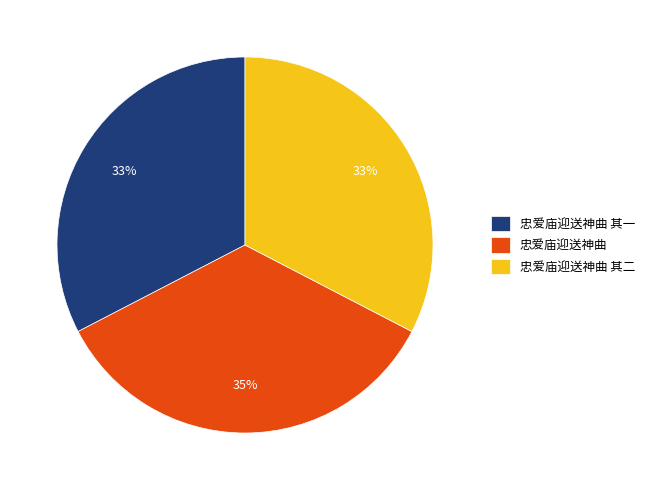

To the nearest percent, what is the difference between the 忠爱庙迎送神曲 and 忠爱庙迎送神曲 其一 slice percentages?

2%